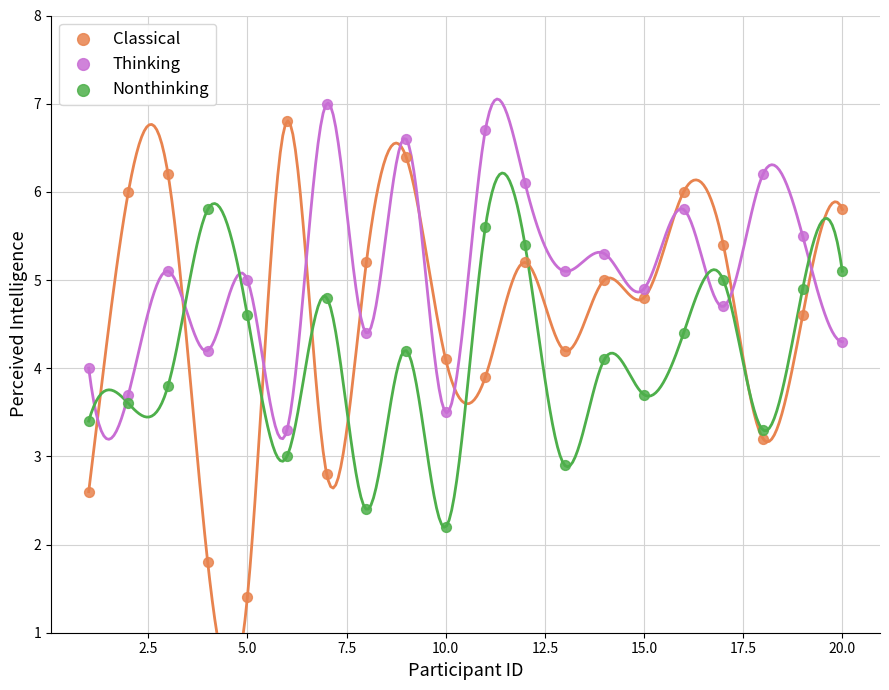

Which series has the largest Y range (max minus min)?

Classical